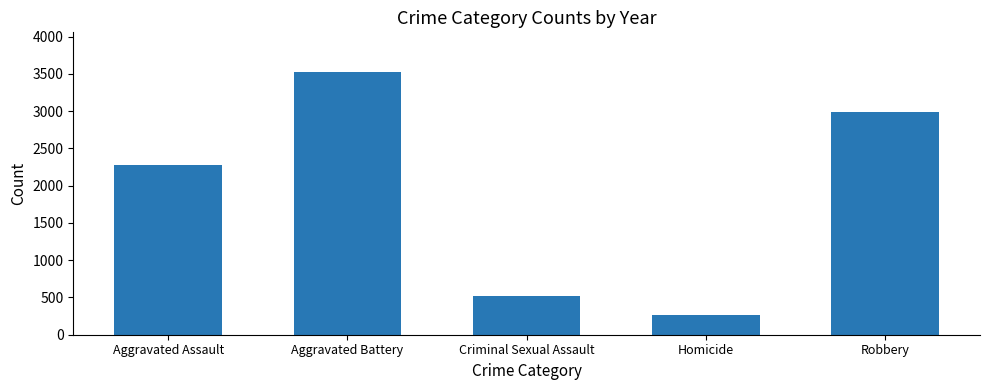

What is the difference between the maximum and second lowest values?

3007